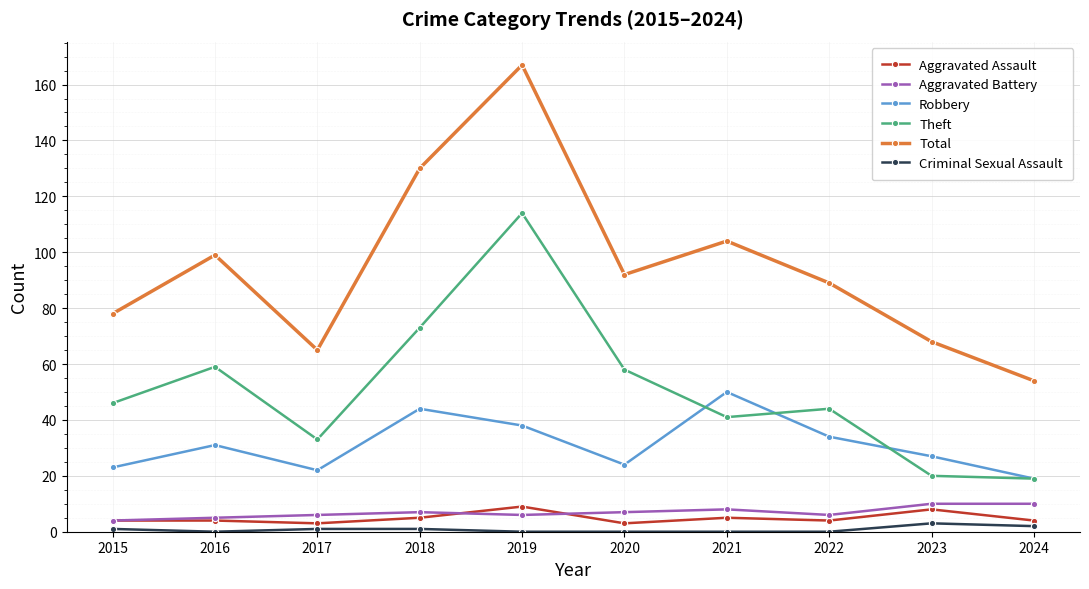

What is the difference between the maximum and minimum values in the Aggravated Assault series?

6